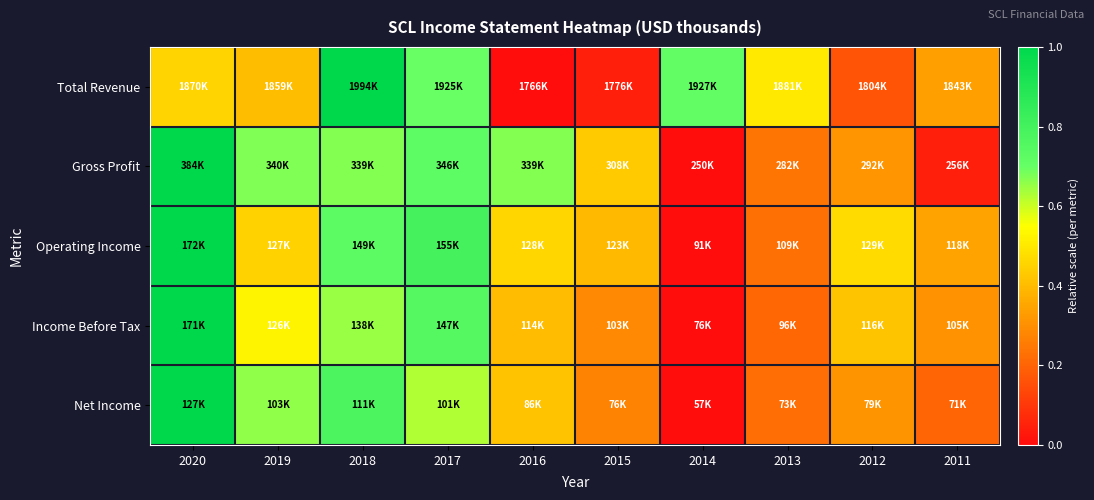

Reading left to right, what are all the values shown in this chart?

Total Revenue: 2020=0.5	2019=0.4	2018=1.0	2017=0.7	2016=0.0	2015=0.0	2014=0.7	2013=0.5	2012=0.2	2011=0.3
Gross Profit: 2020=1.0	2019=0.7	2018=0.7	2017=0.7	2016=0.7	2015=0.4	2014=0.0	2013=0.2	2012=0.3	2011=0.0
Operating Income: 2020=1.0	2019=0.5	2018=0.7	2017=0.8	2016=0.5	2015=0.4	2014=0.0	2013=0.2	2012=0.5	2011=0.3
Income Before Tax: 2020=1.0	2019=0.5	2018=0.7	2017=0.7	2016=0.4	2015=0.3	2014=0.0	2013=0.2	2012=0.4	2011=0.3
Net Income: 2020=1.0	2019=0.7	2018=0.8	2017=0.6	2016=0.4	2015=0.3	2014=0.0	2013=0.2	2012=0.3	2011=0.2